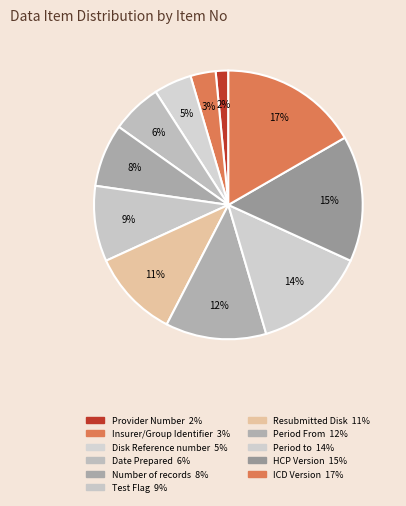

Which has a higher value, Provider Number or Period to?

Period to